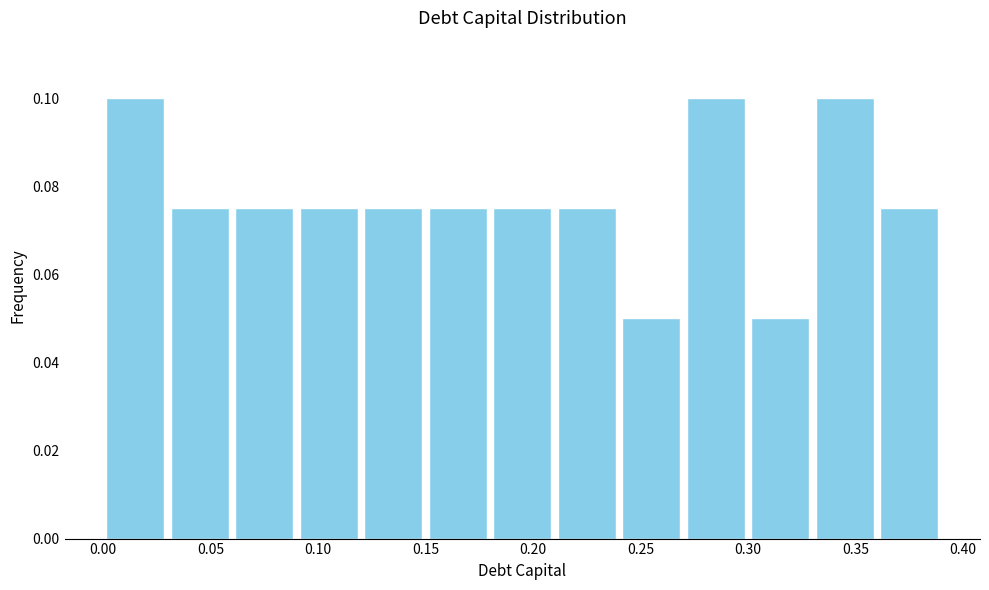

Reading left to right, transcribe this chart: for each bar, give the range it covers on the x-axis and its height. The values are not printed on the chart, so give them approximately, as read against the axis.

0.00 to 0.03: 0.100
0.03 to 0.06: 0.076
0.06 to 0.09: 0.076
0.09 to 0.12: 0.076
0.12 to 0.15: 0.076
0.15 to 0.18: 0.076
0.18 to 0.21: 0.076
0.21 to 0.24: 0.076
0.24 to 0.27: 0.050
0.27 to 0.30: 0.100
0.30 to 0.33: 0.050
0.33 to 0.36: 0.100
0.36 to 0.39: 0.076